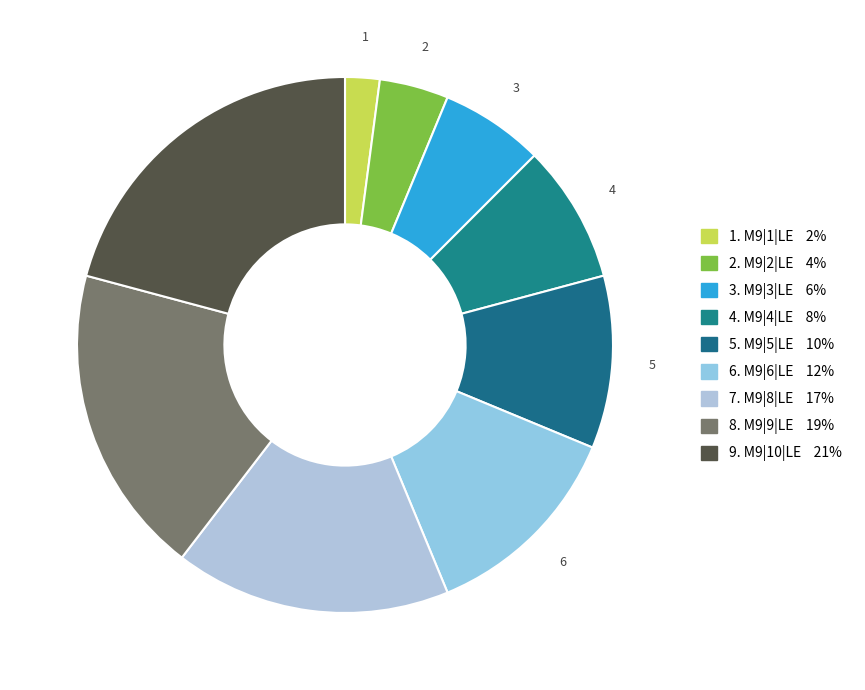

Count the number of slices in the pie.

9